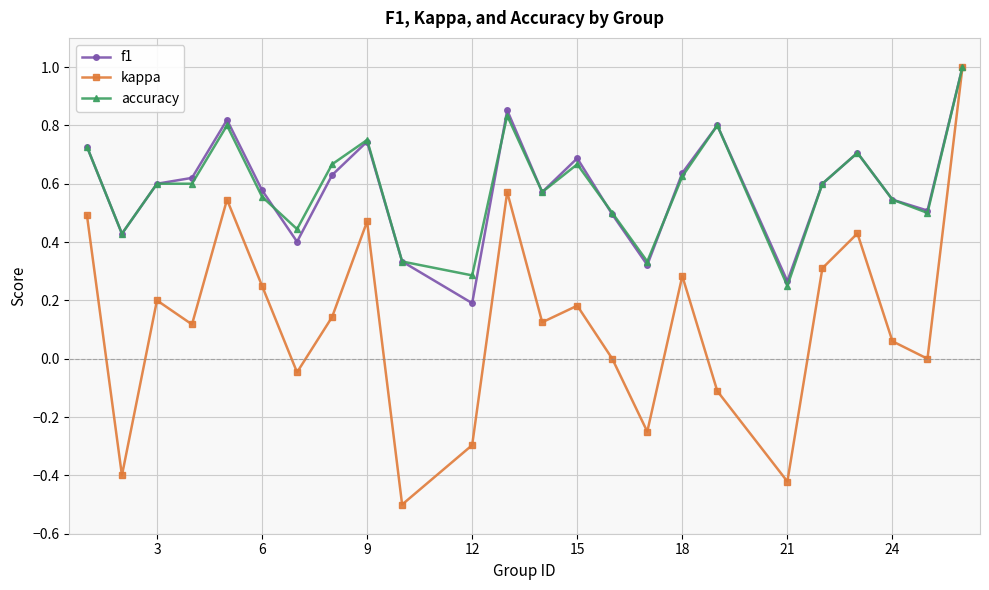

Which series has the widest spread of values?

kappa